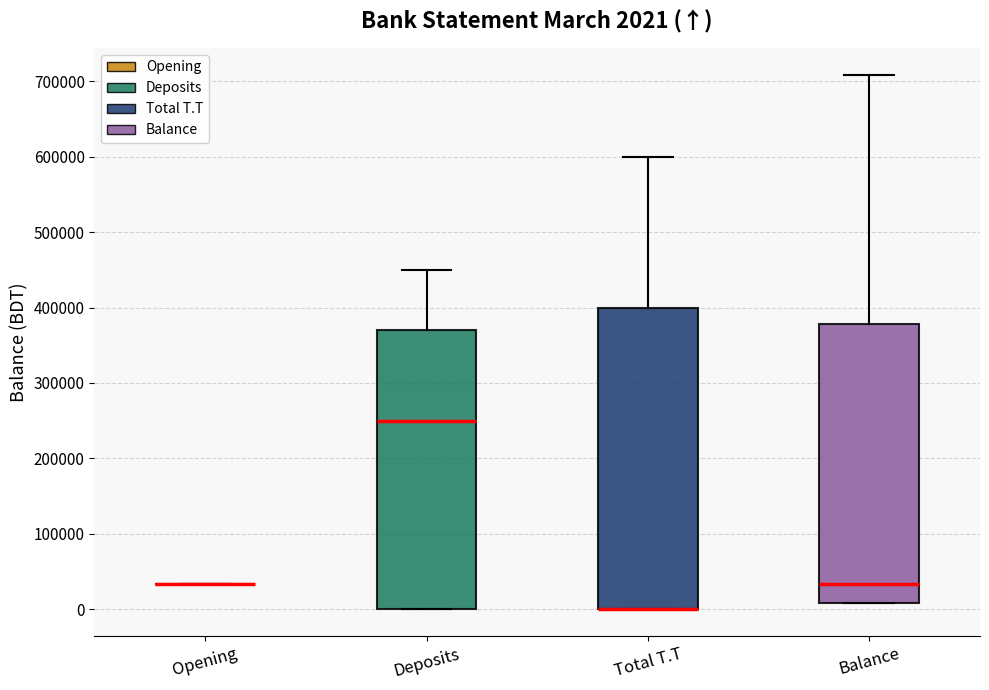

Comparing the boxes themselves (not the whiskers), which one is the tallest?

Total T.T